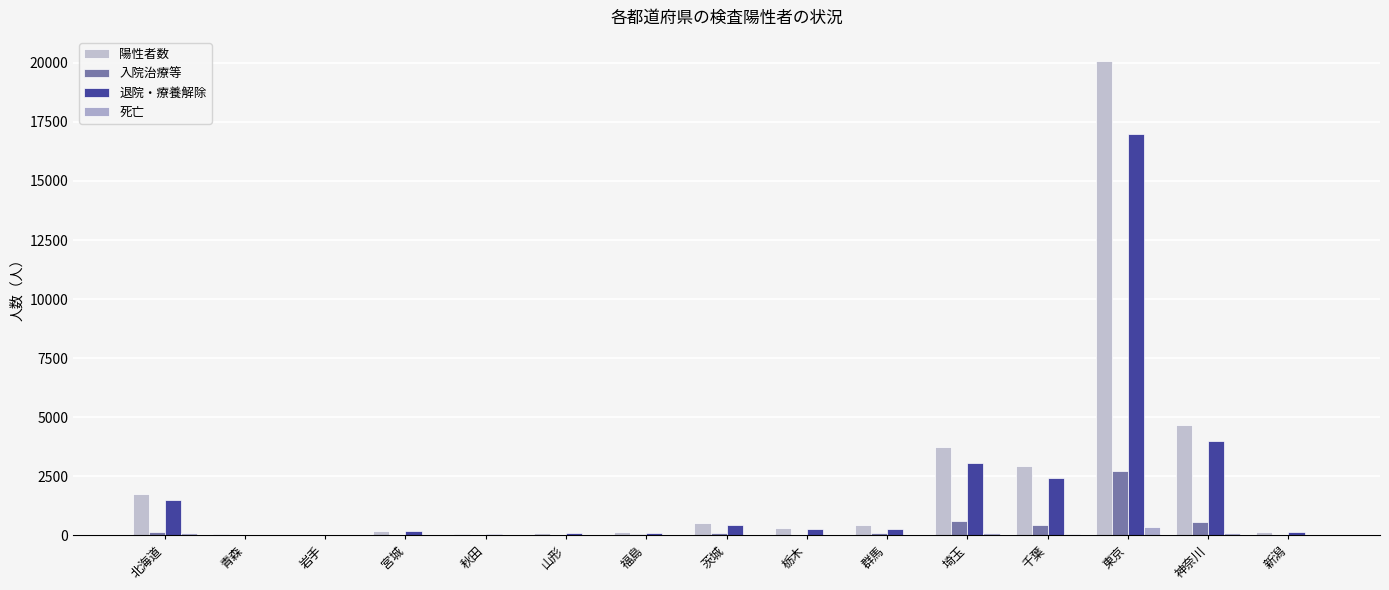

What is the greatest value displayed?

20096